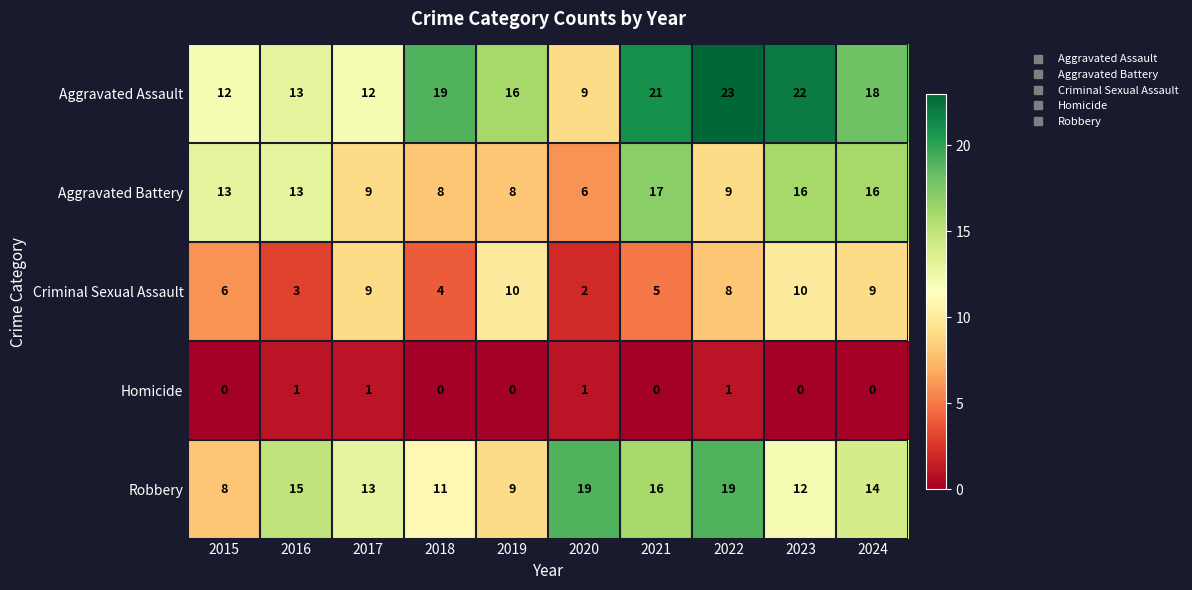

What is the approximate value of Criminal Sexual Assault at 2023?

10